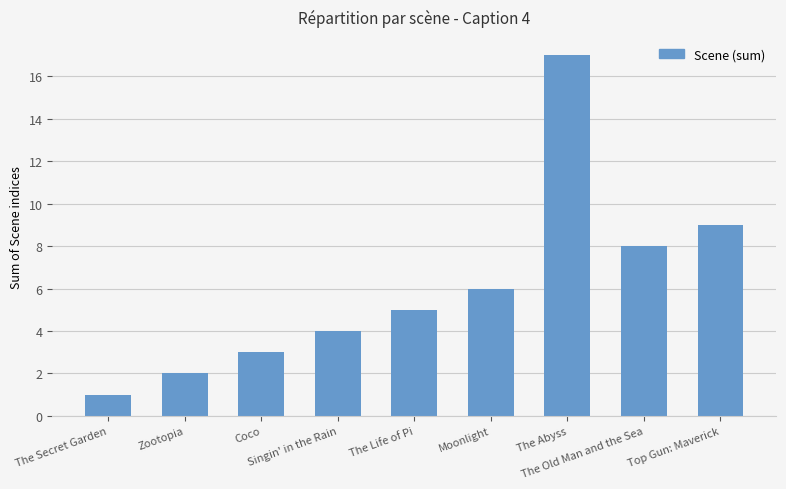

Which category has the highest value across all series?

The Abyss